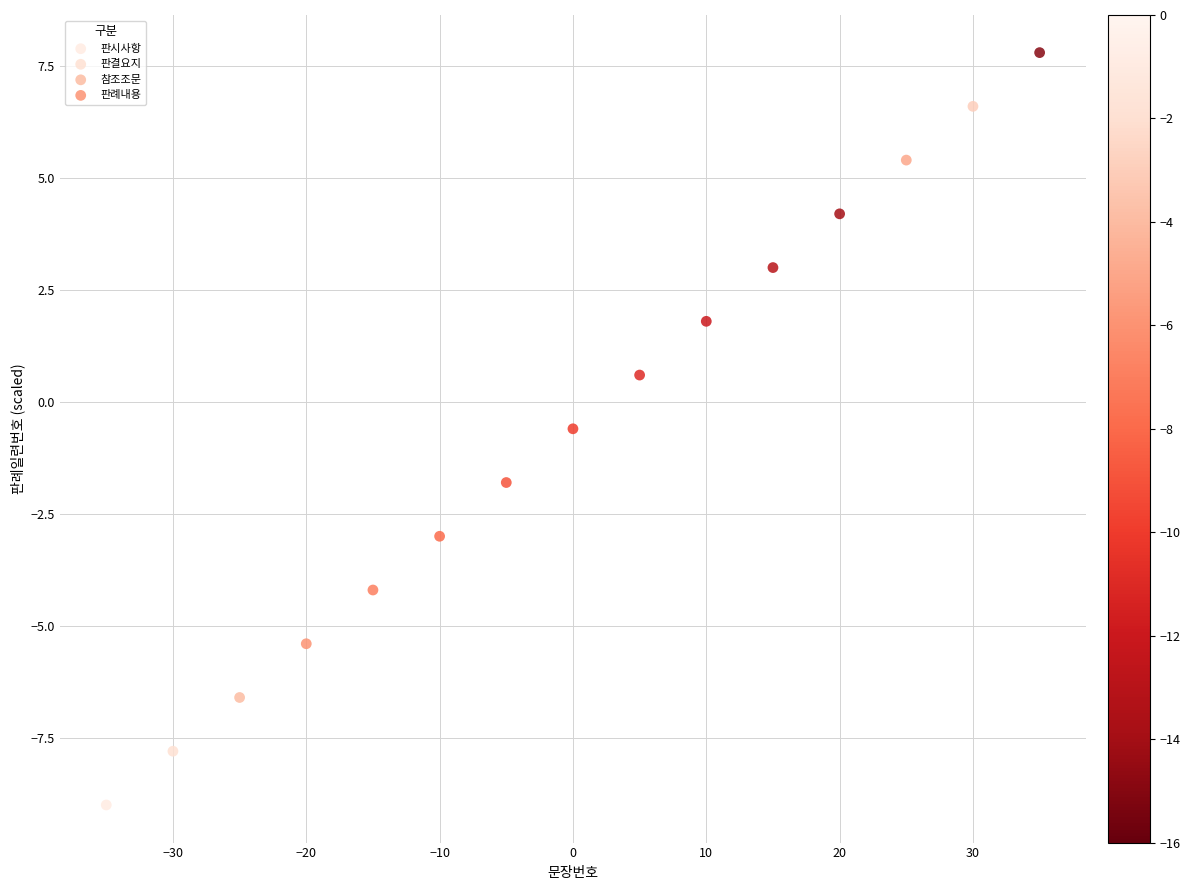

What are all the series names shown in the legend?

판시사항, 판결요지, 참조조문, 판례내용